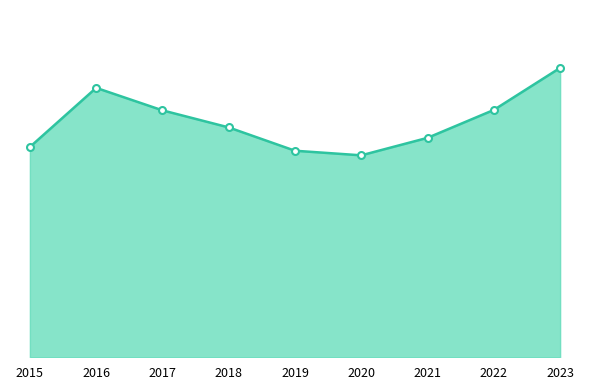

Is it true that the value at 2021 is 527?

True